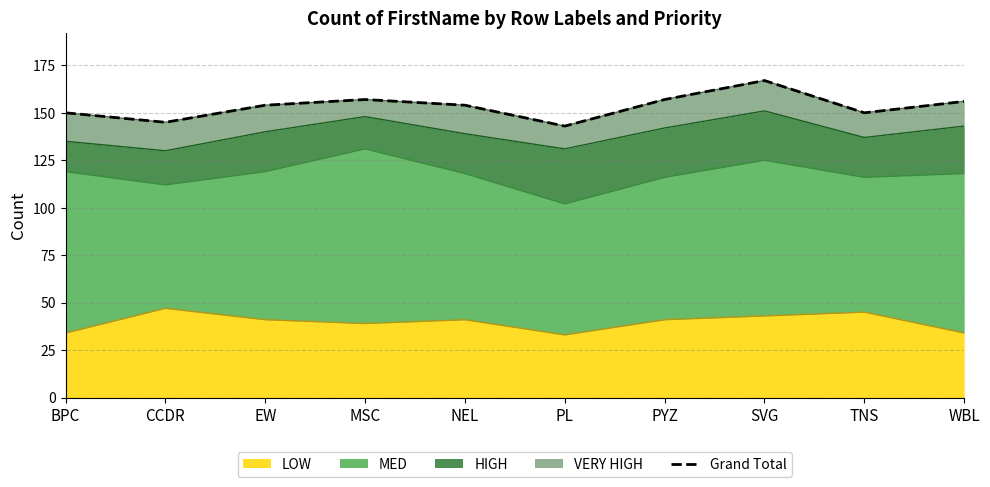

At which label is the value closest to 155?

EW